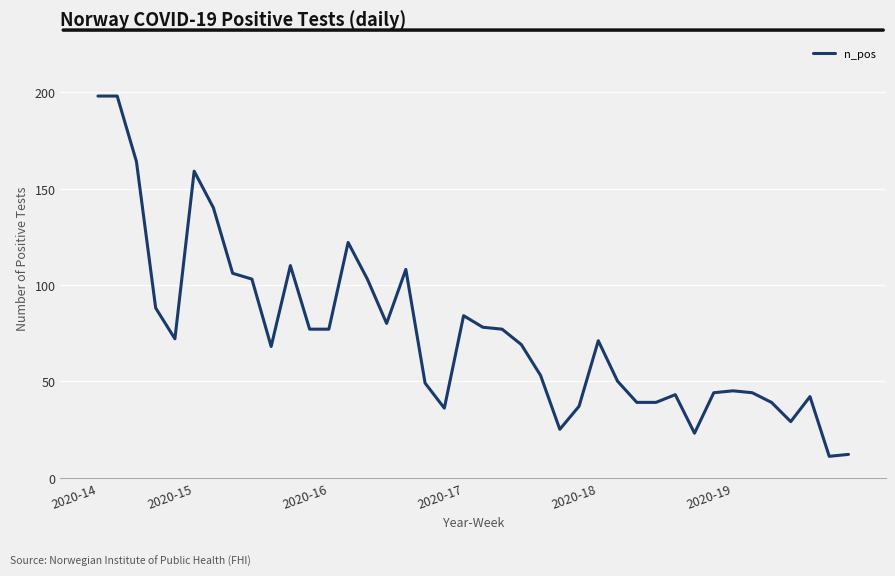

How many lines are shown in the chart?

1